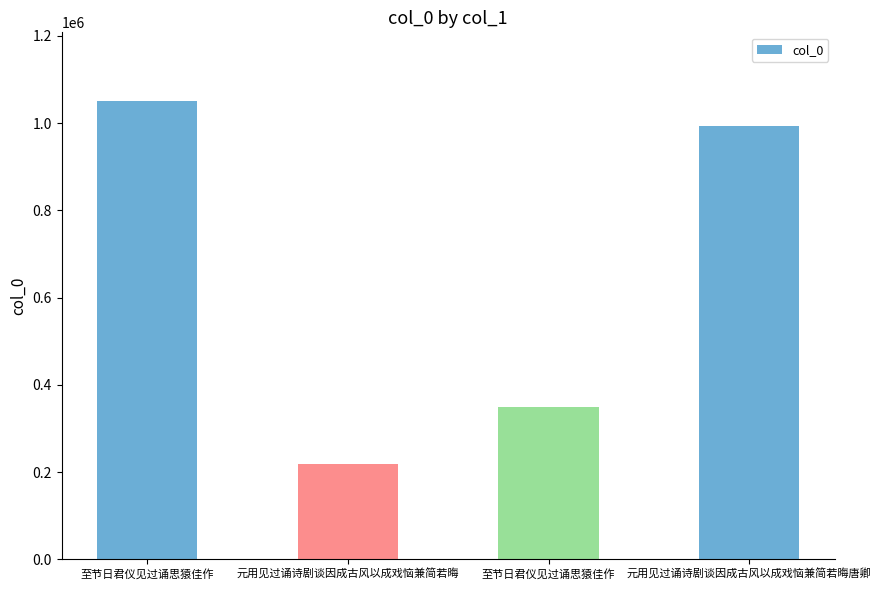

List the labels in order of value, largest first.

至节日君仪见过诵思猿佳作, 元用见过诵诗剧谈因成古风以成戏恼兼简若晦唐卿, 至节日君仪见过诵思猿佳作, 元用见过诵诗剧谈因成古风以成戏恼兼简若晦